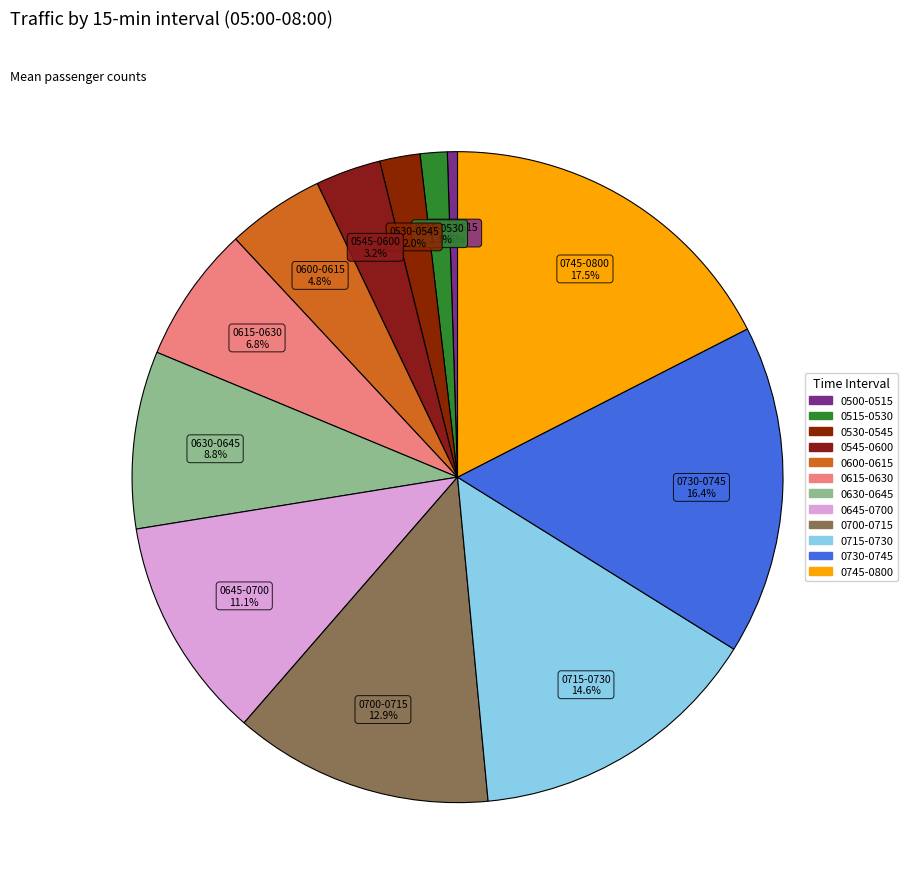

To the nearest percent, what is the combined percentage of 0745-0800 and 0630-0645?

26%